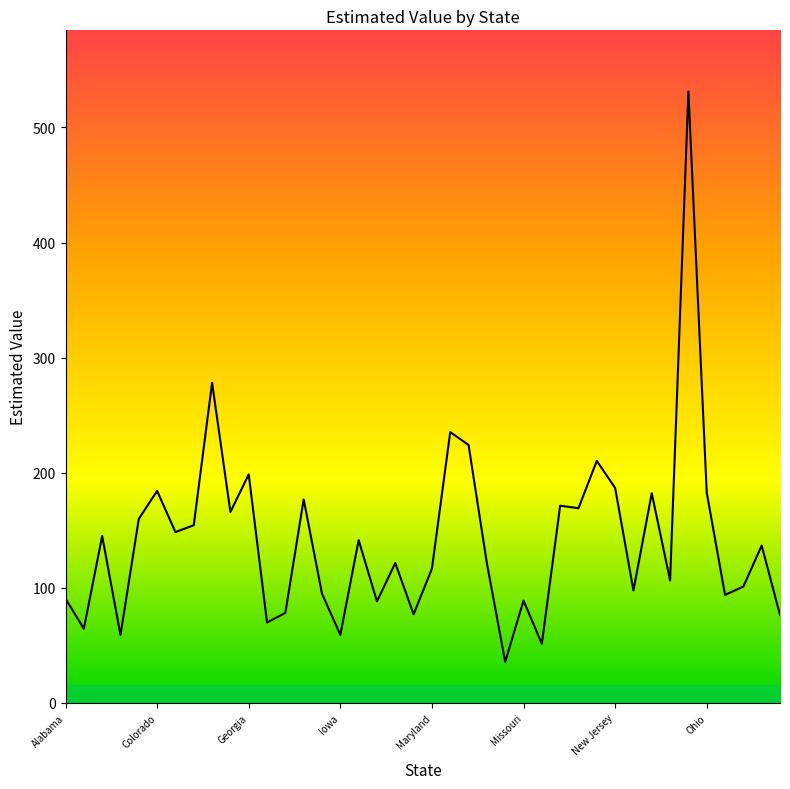

What is the greatest value displayed?

531.2